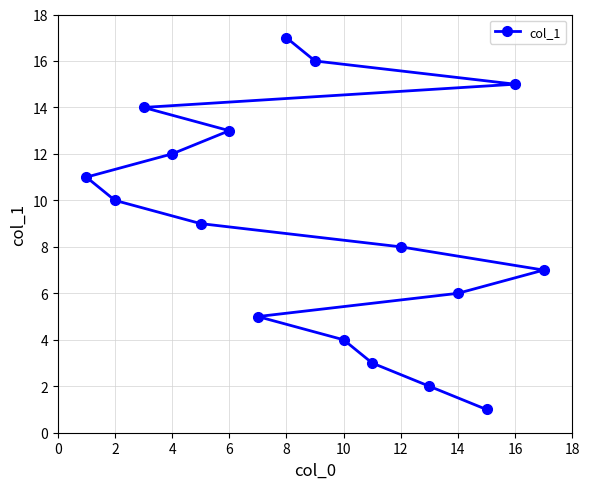

What is the value of the 1st point from the left?

1